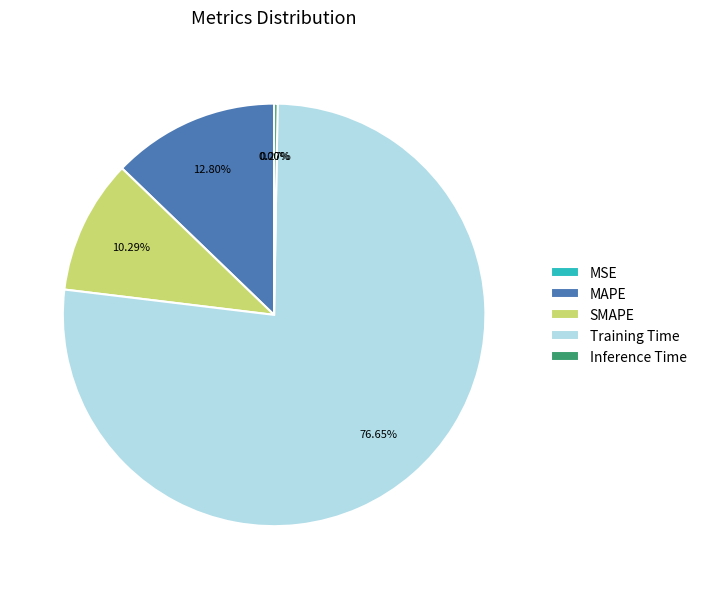

Is it true that MSE is 0% of the pie?

True